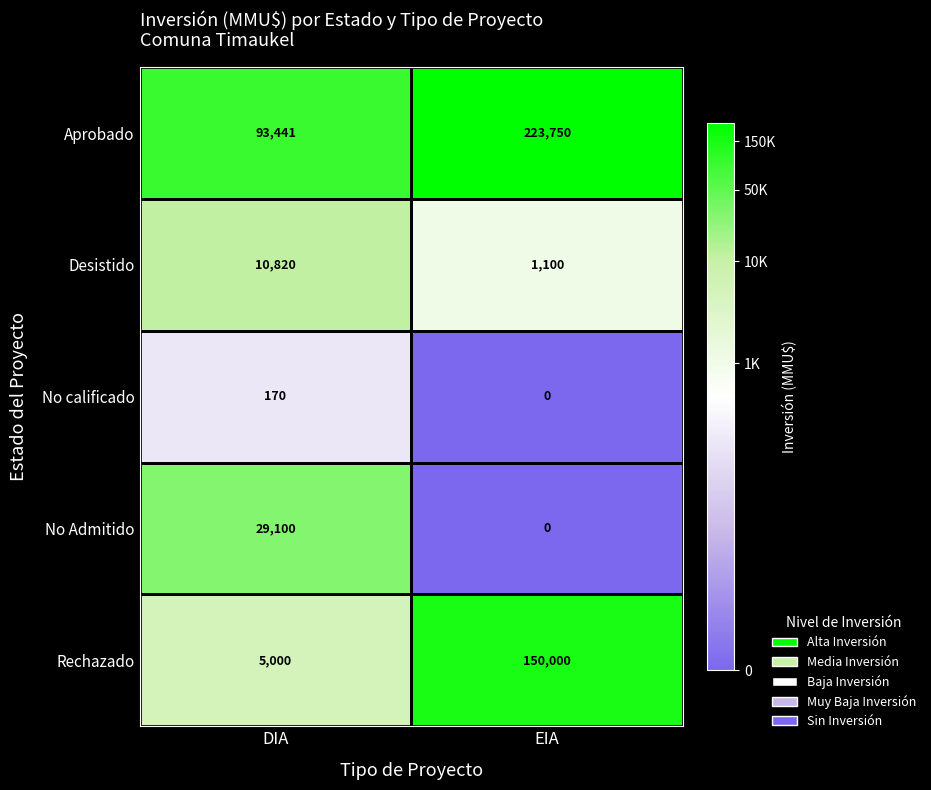

At which category is the sum across all series the highest?

EIA